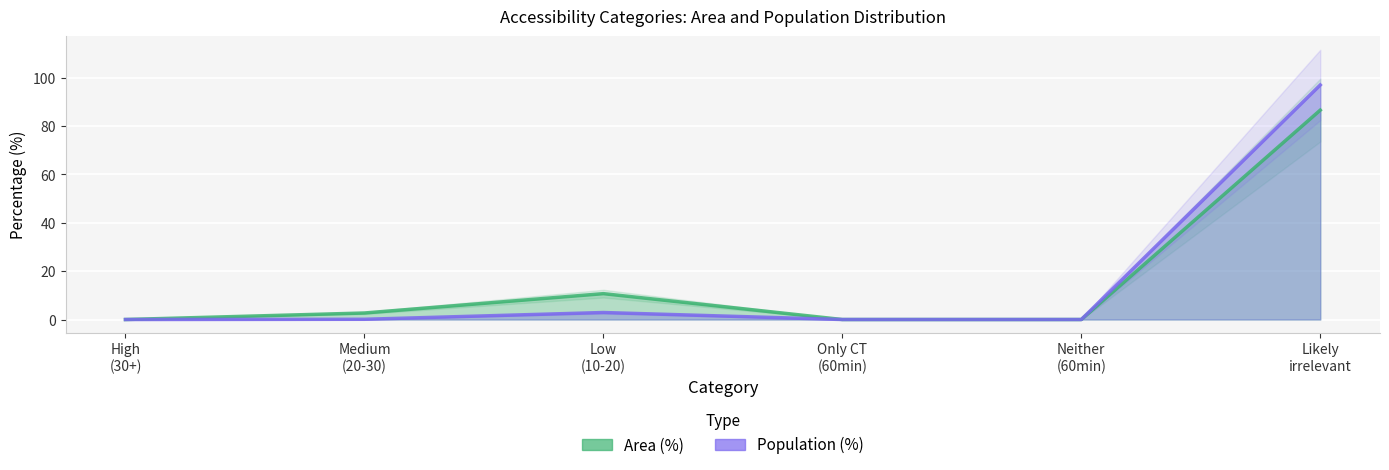

What is the difference between the second highest and second lowest values in the Population (%) series?

2.9